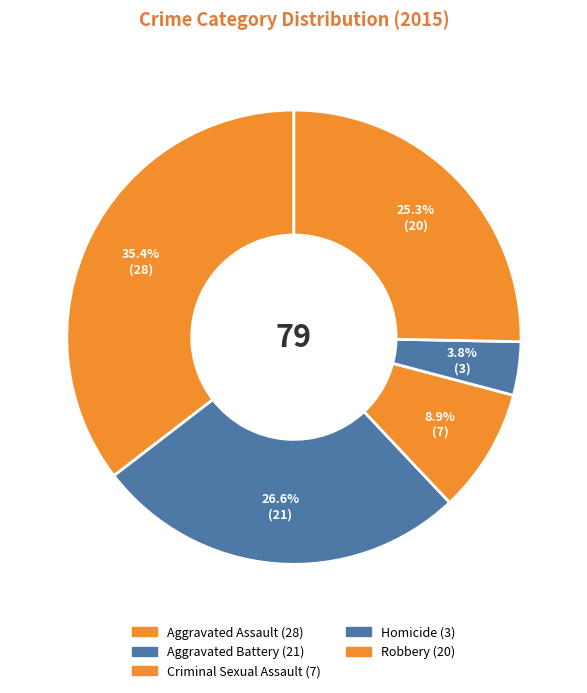

Rank the categories by value from lowest to highest.

Homicide, Criminal Sexual Assault, Robbery, Aggravated Battery, Aggravated Assault